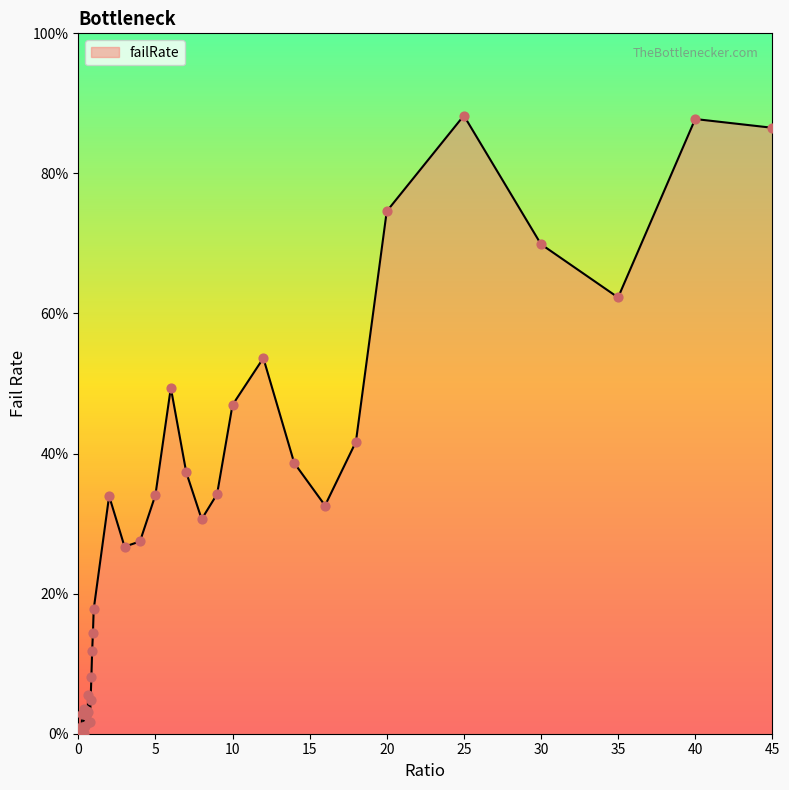

What is the difference between the maximum and minimum values?

88.3